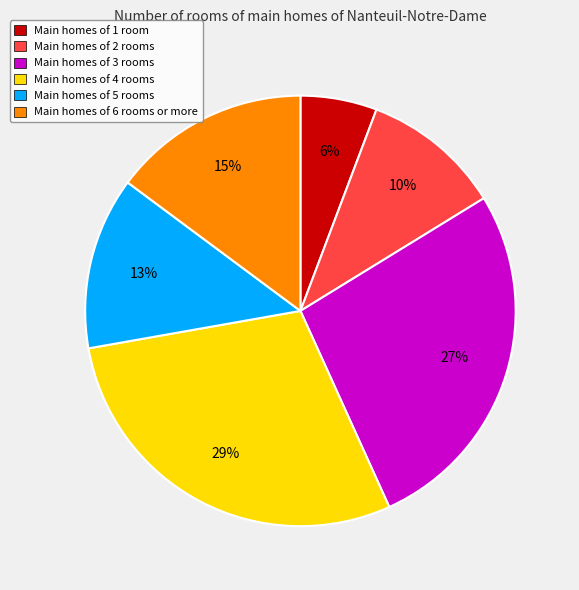

To the nearest percent, what is the average slice percentage?

17%